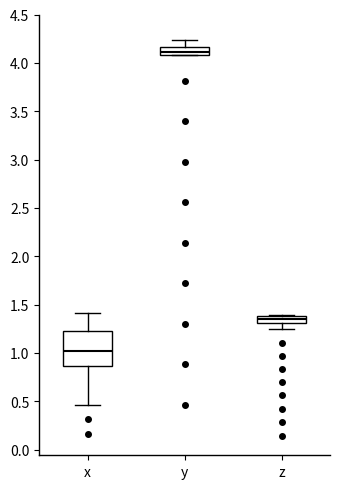

Which box is the tallest, from its lower edge to its upper edge?

x